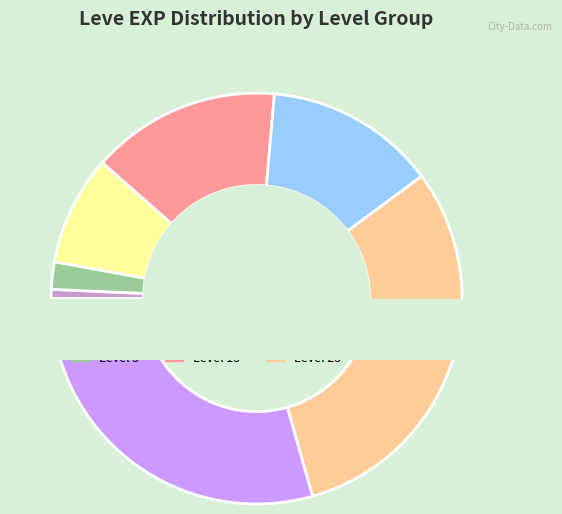

Is there any slice that represents more than half of the pie?

No